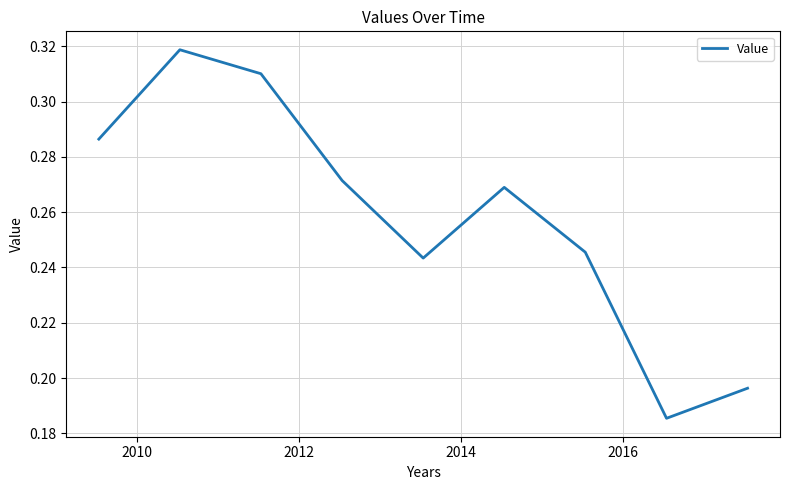

How many lines are shown in the chart?

1